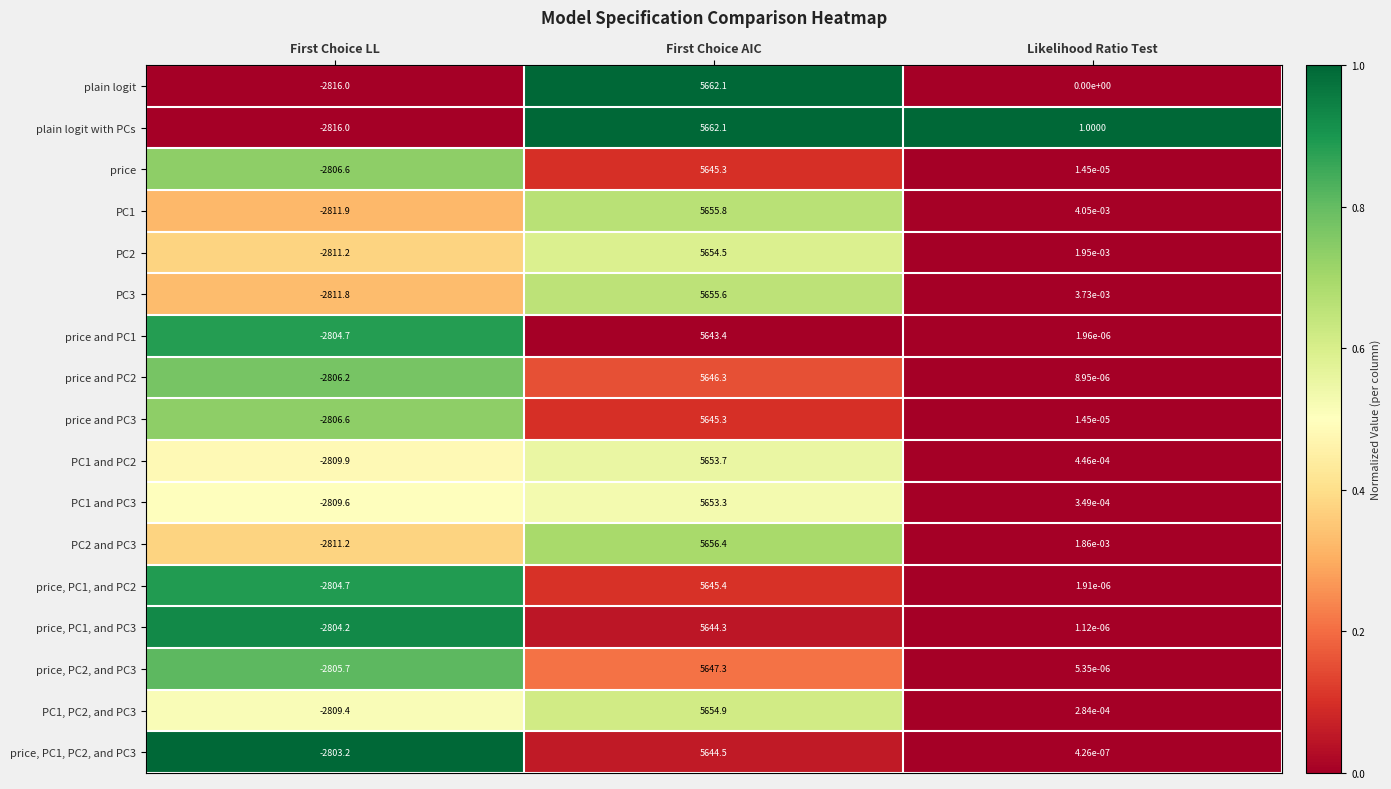

Which series has the largest total across all categories?

plain logit with PCs